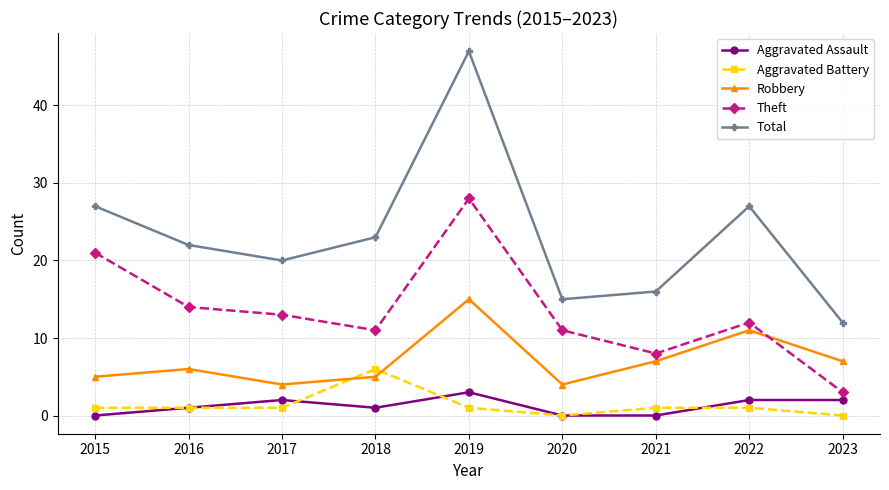

What is the sum of the Aggravated Assault values at 2018 and 2016?

2